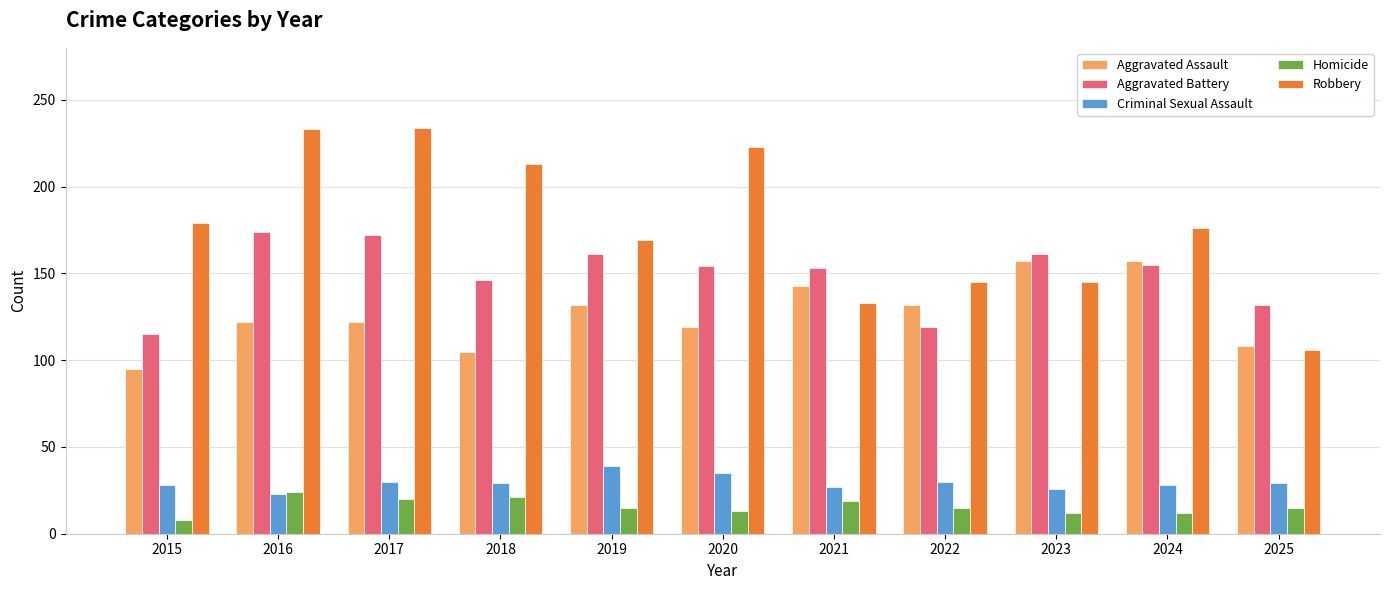

Is it true that Robbery equals 145 at 2022?

True